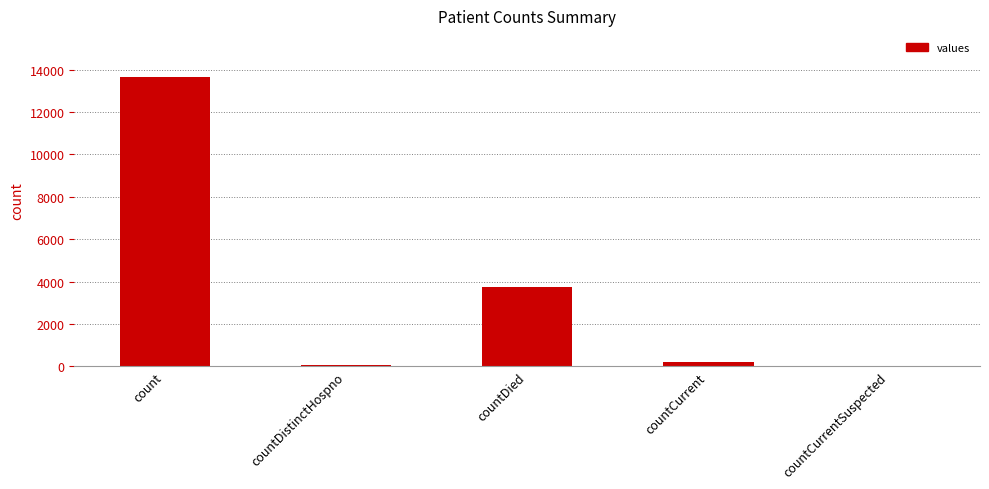

The chart shows a value of 13676 at count. True or false?

True